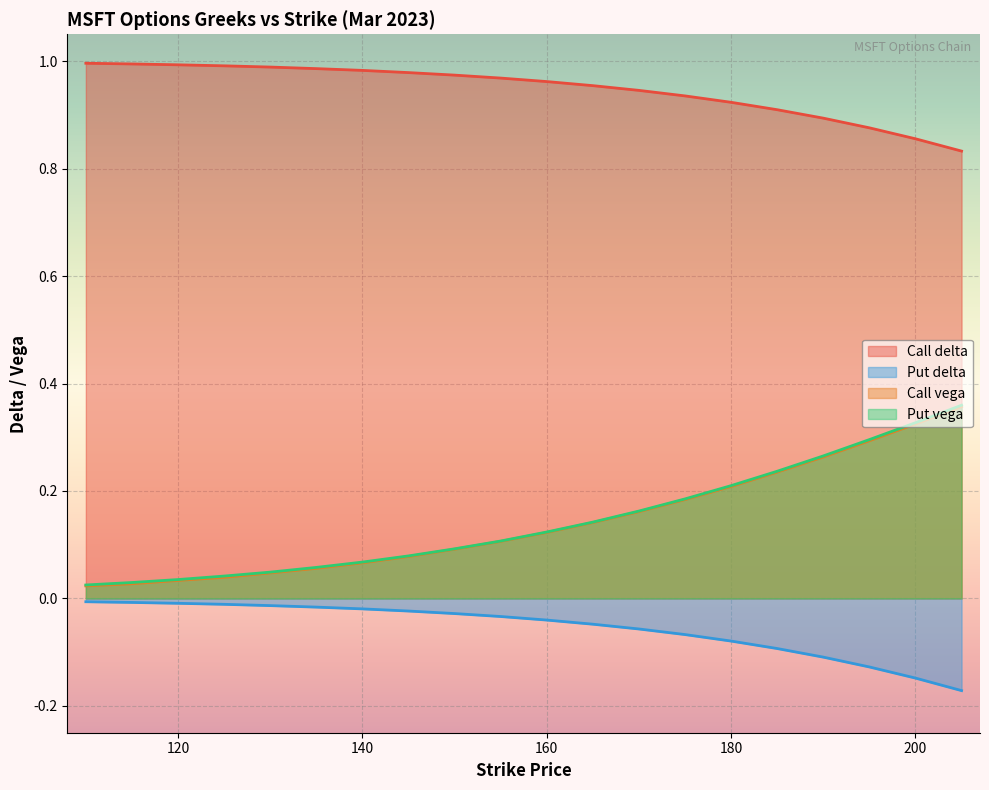

Between 150 and 120, which is larger?

120